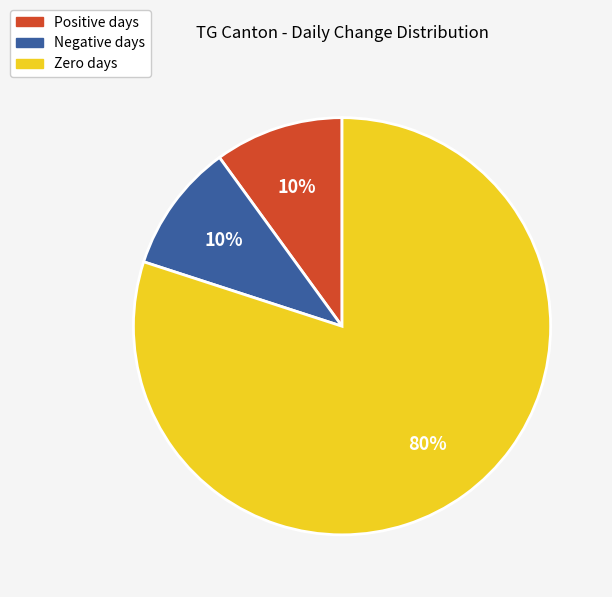

What percentage is the Positive days slice, to the nearest percent?

10%